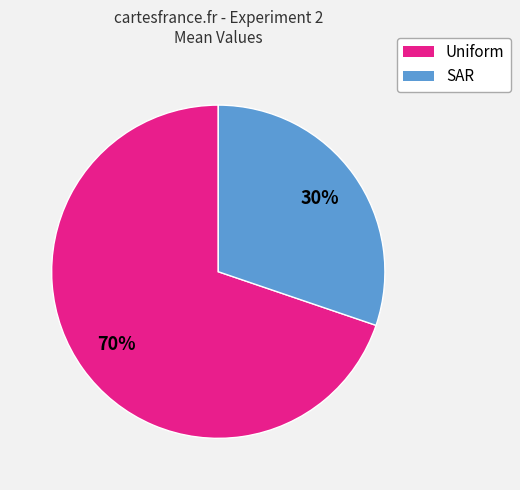

Is there any slice that represents more than half of the pie?

Yes